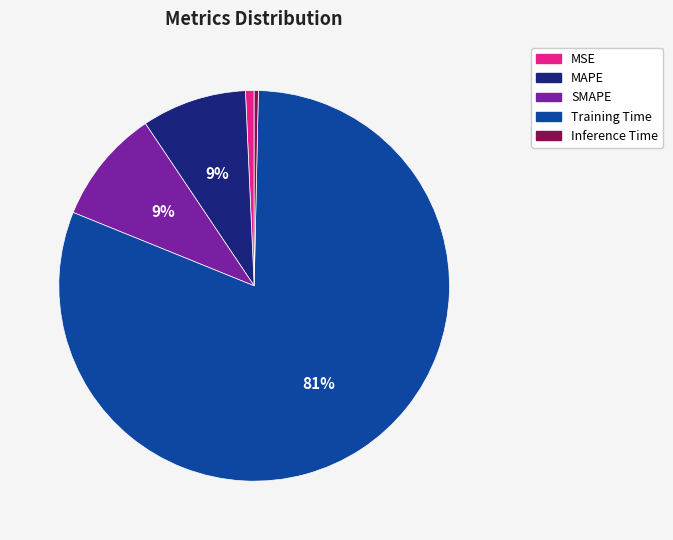

Which slice is the largest?

Training Time